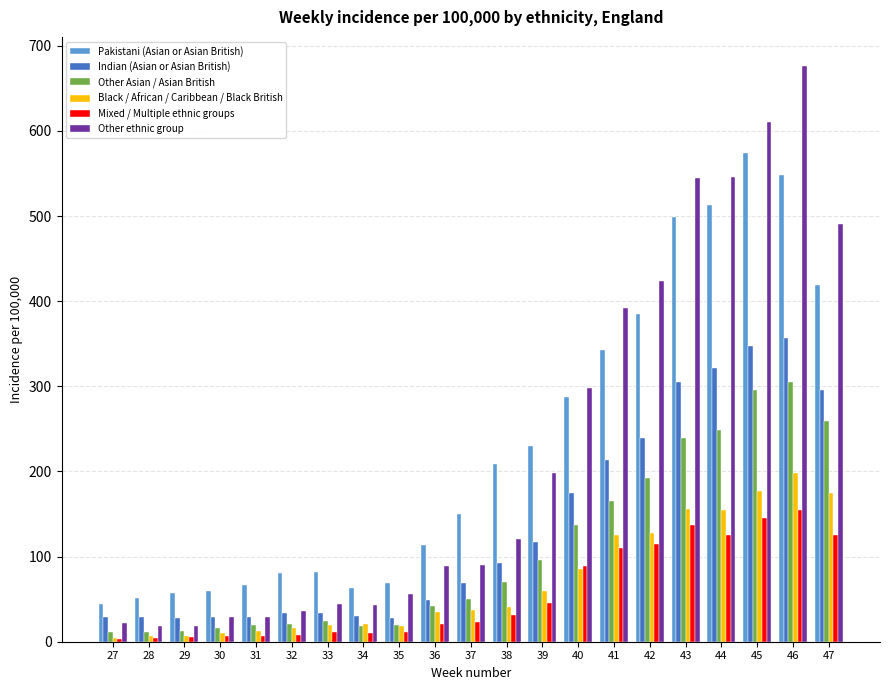

Which series has the widest spread of values?

Other ethnic group